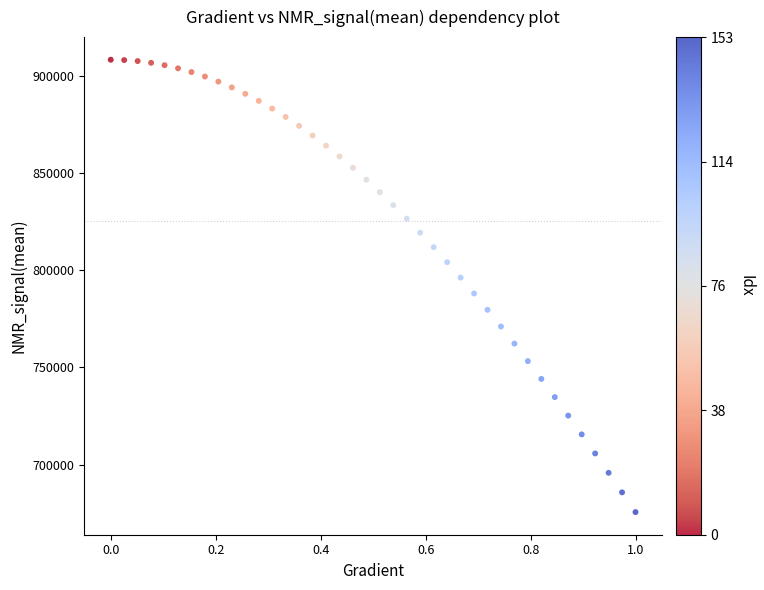

What is the range of X values (max minus min)?

1.0